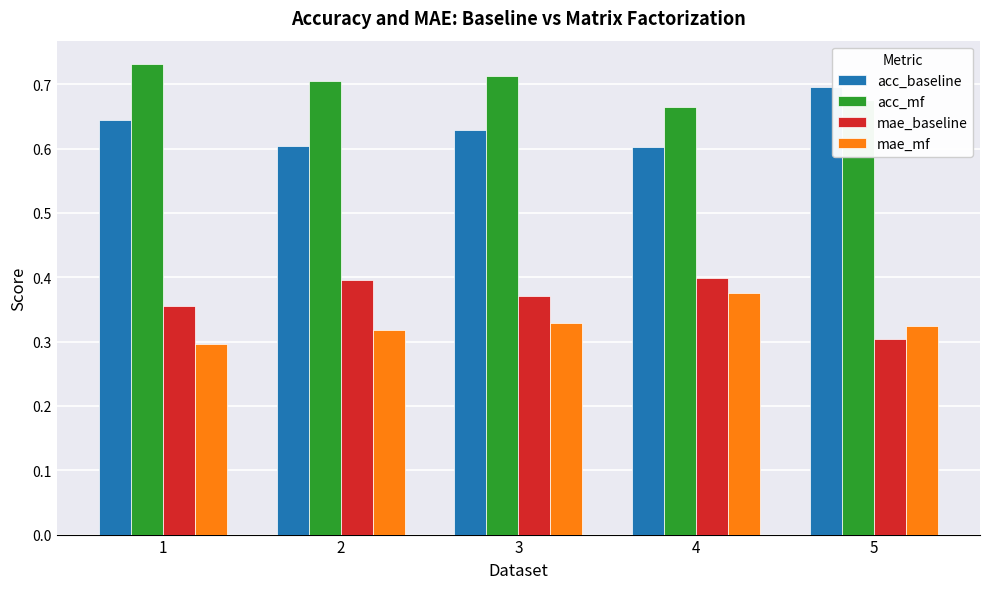

Which category has the highest value in the acc_baseline series?

5